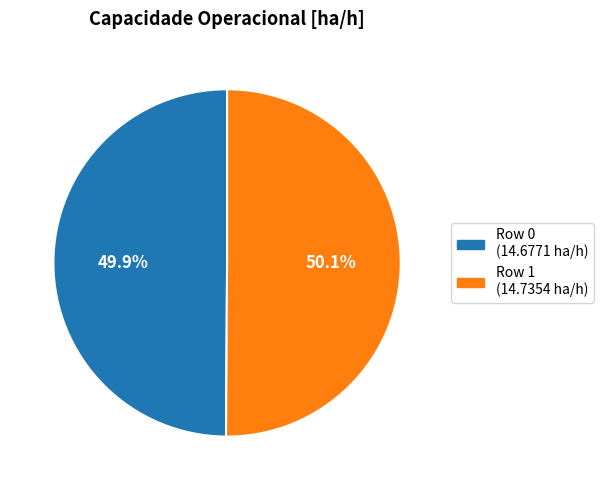

Is there a majority slice in this chart?

Yes